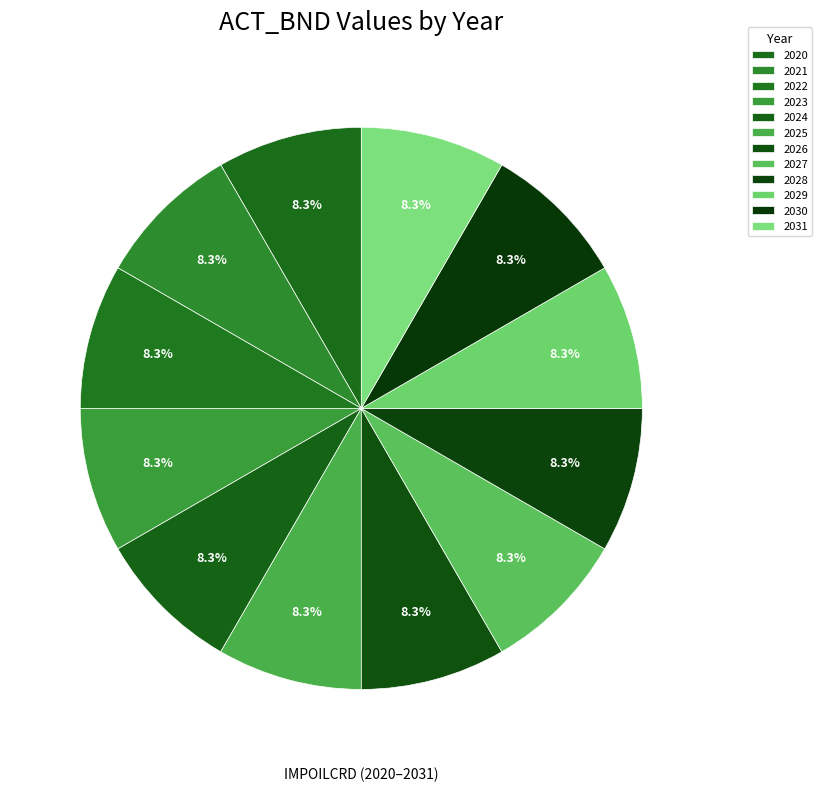

Between 2029 and 2022, which is larger?

2029